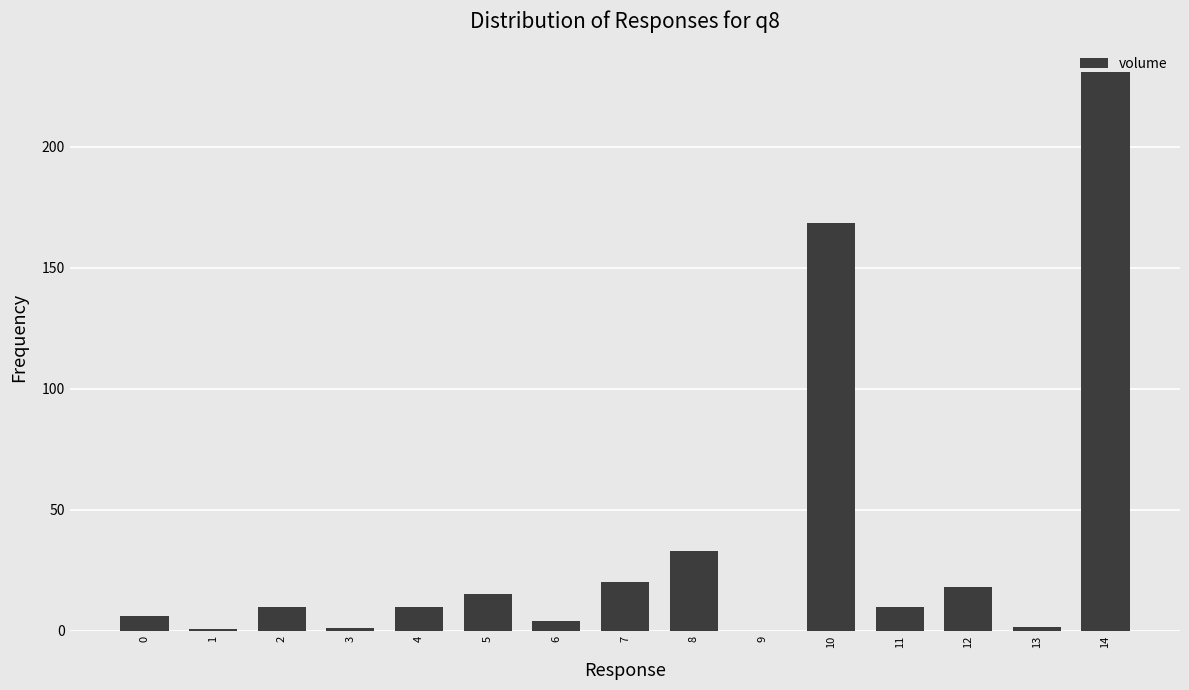

What is the sum of all values?

529.7